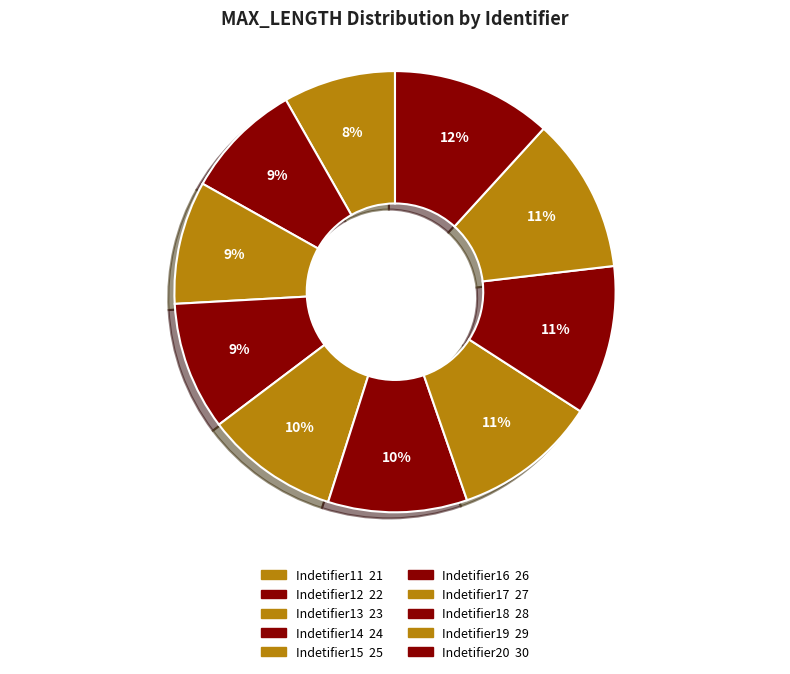

To the nearest percent, what percentage of the pie is Indetifier15?

10%